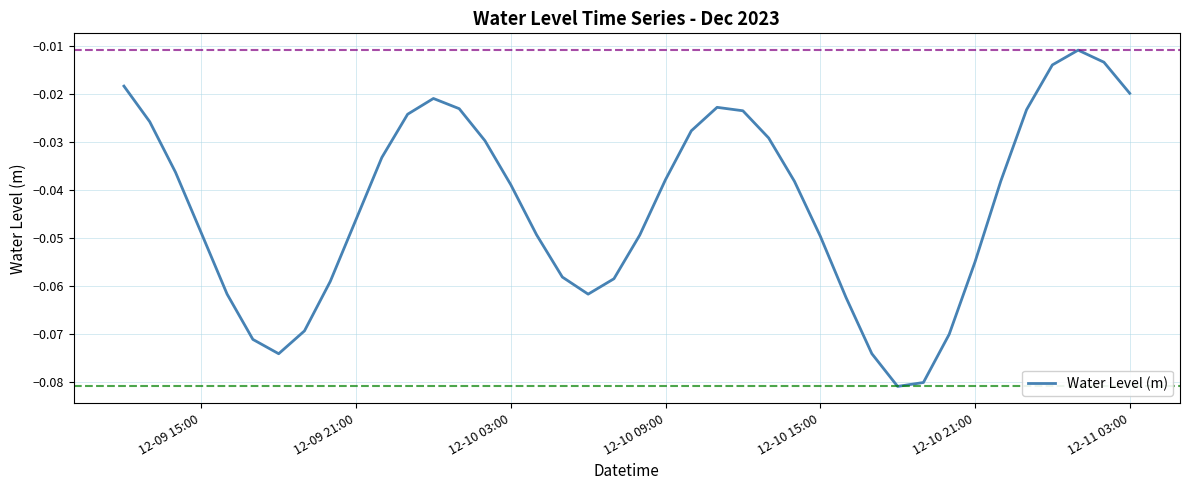

How many lines are shown in the chart?

1